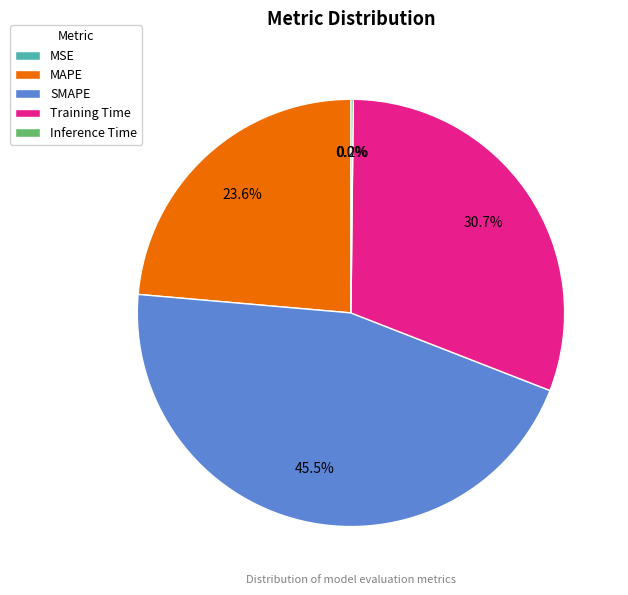

How much of the chart is everything except SMAPE?

54.5%